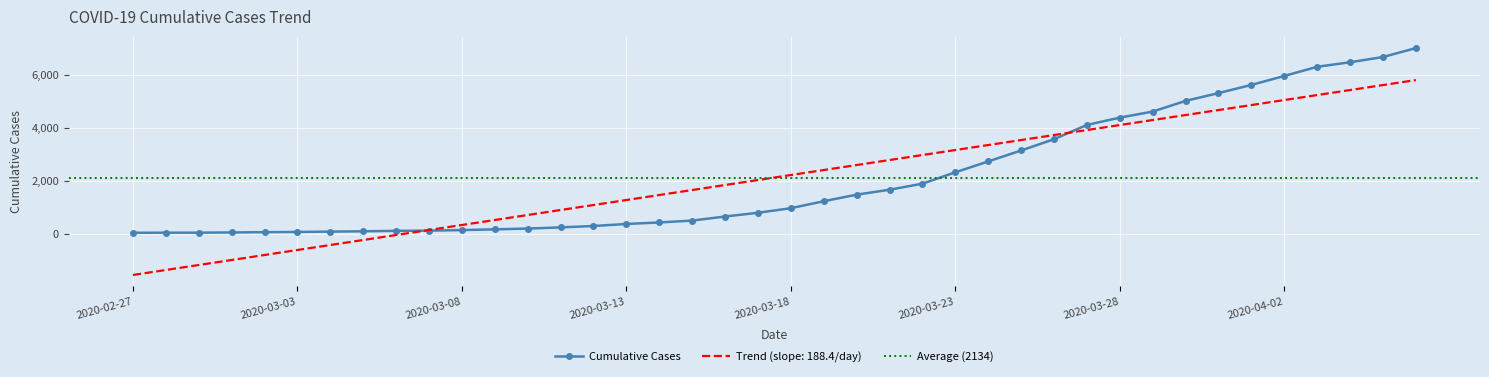

What is the difference between the maximum and minimum values?

6962